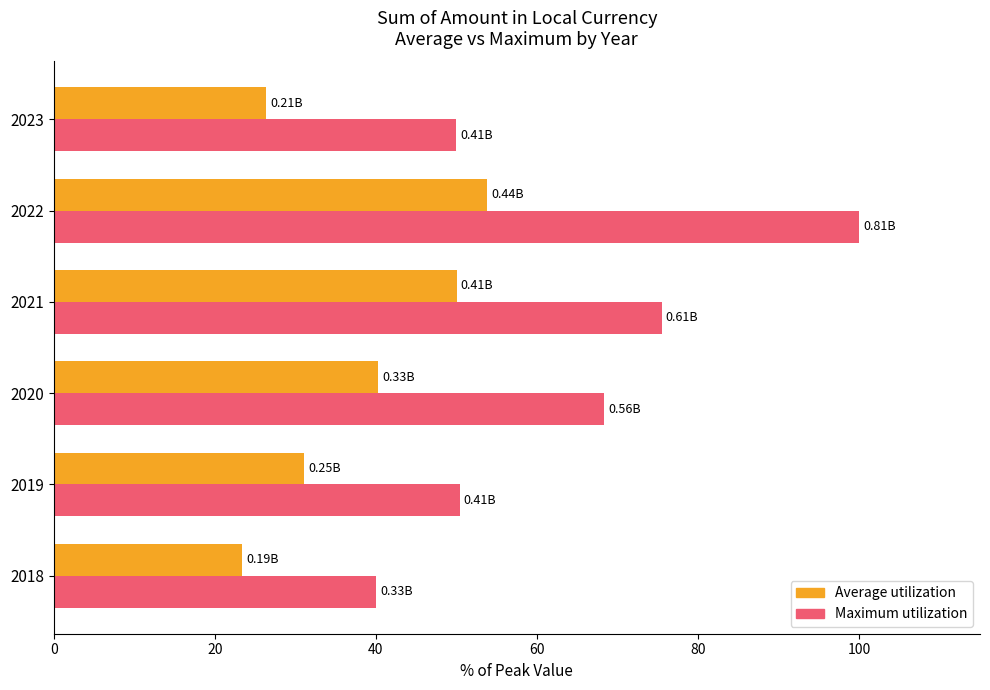

What is the average value of the Average utilization series?

37.5